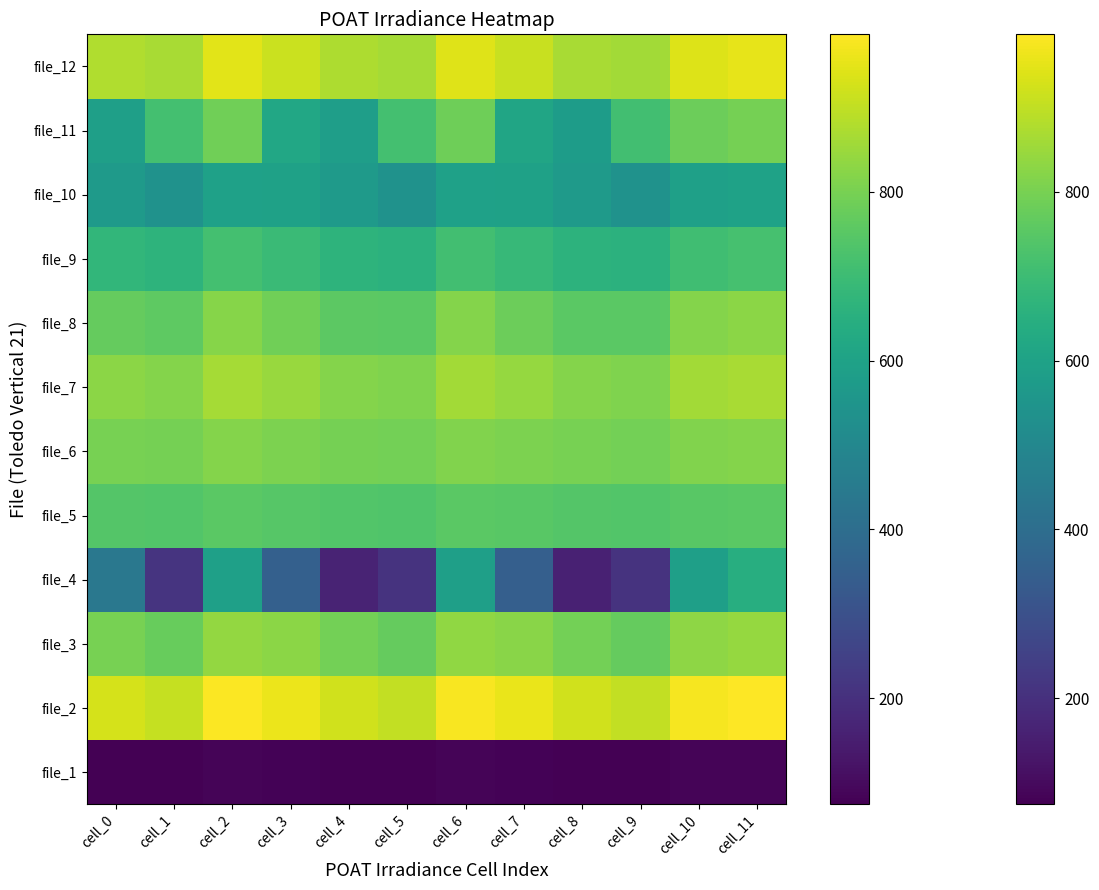

Which series has the largest range (max minus min)?

file_4